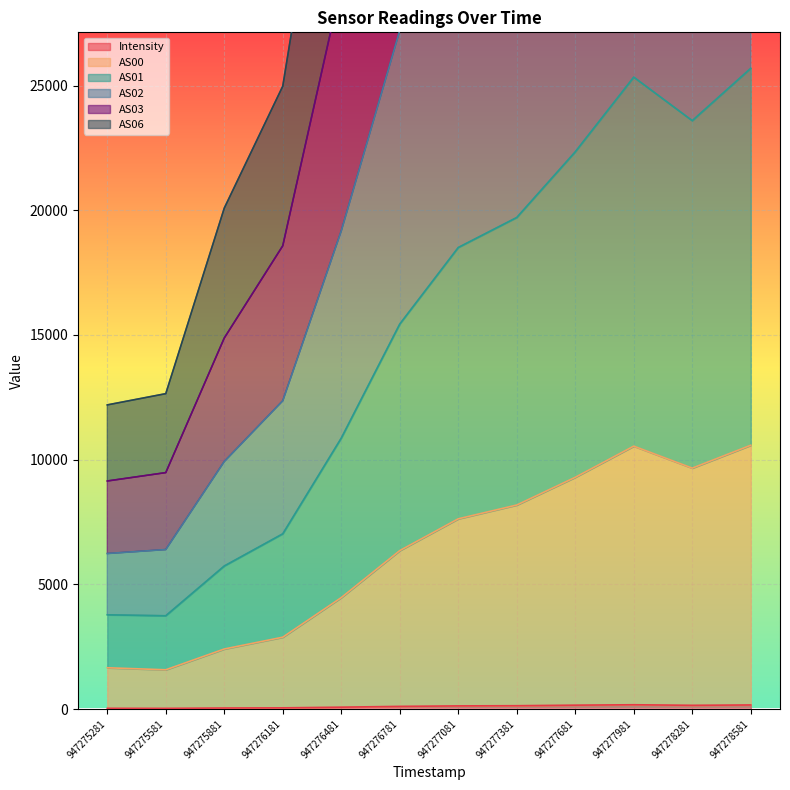

At which category is the sum across all series the highest?

947278581